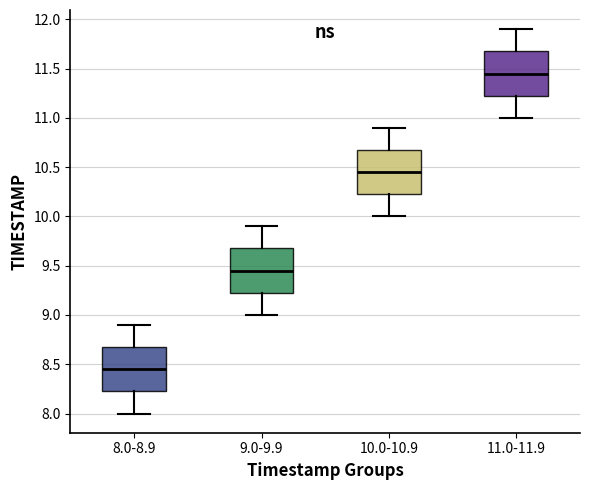

Reading left to right, transcribe this box plot: for each box, give where its median line is, the range the box spans, and where its two whiskers end, as read against the y-axis. The values are not printed on the chart, so give them approximately, as read against the axis.

8.0-8.9: median 8.45, box 8.25 to 8.70, whiskers 8.00 to 8.90
9.0-9.9: median 9.45, box 9.25 to 9.70, whiskers 9.00 to 9.90
10.0-10.9: median 10.45, box 10.25 to 10.70, whiskers 10.00 to 10.90
11.0-11.9: median 11.45, box 11.25 to 11.70, whiskers 11.00 to 11.90